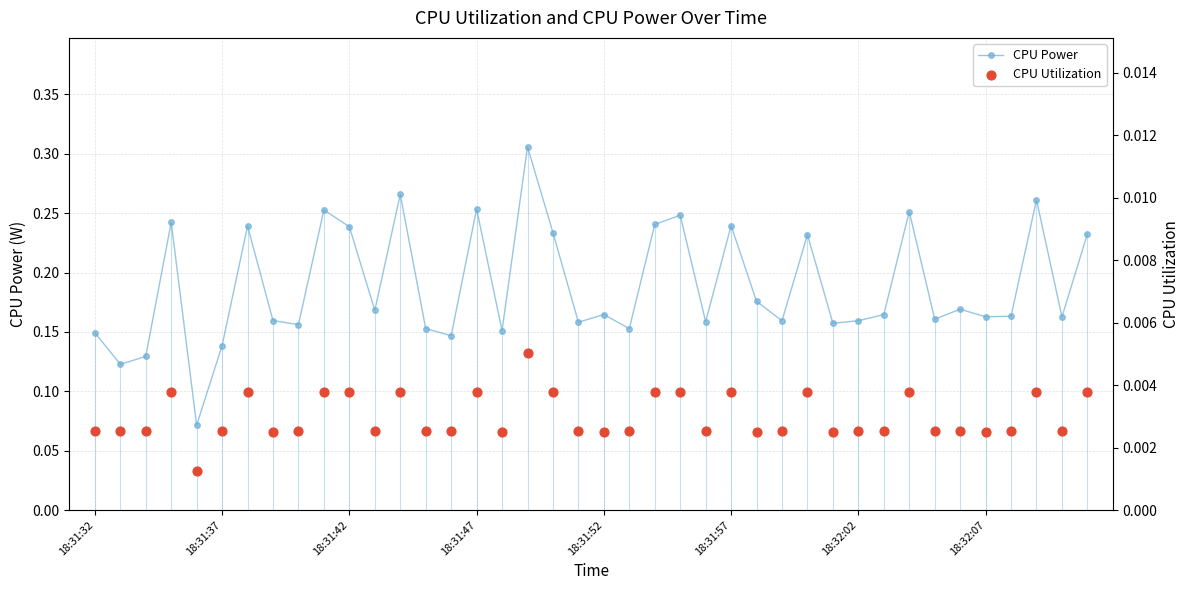

At how many categories does at least one series exceed 0?

40